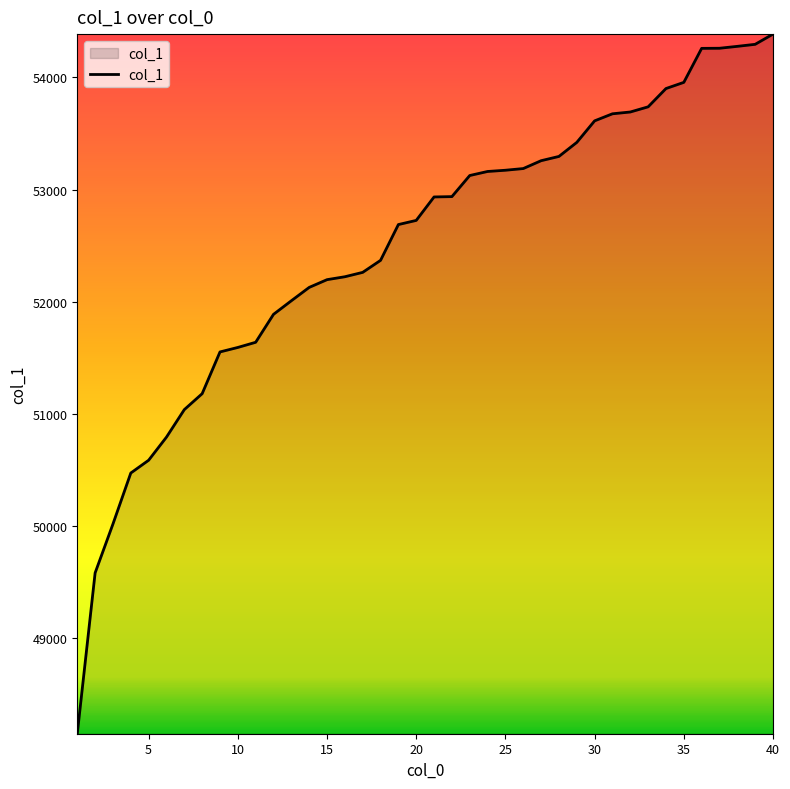

What is the greatest value displayed?

54385